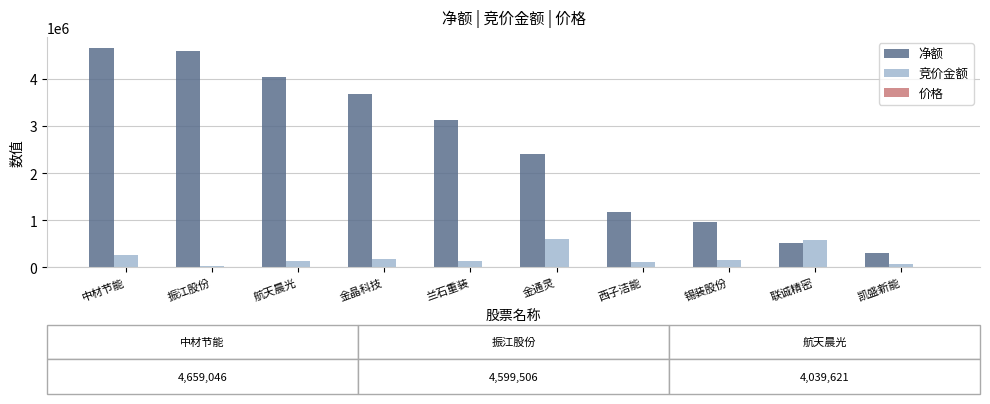

At which category is the sum across all series the highest?

中材节能